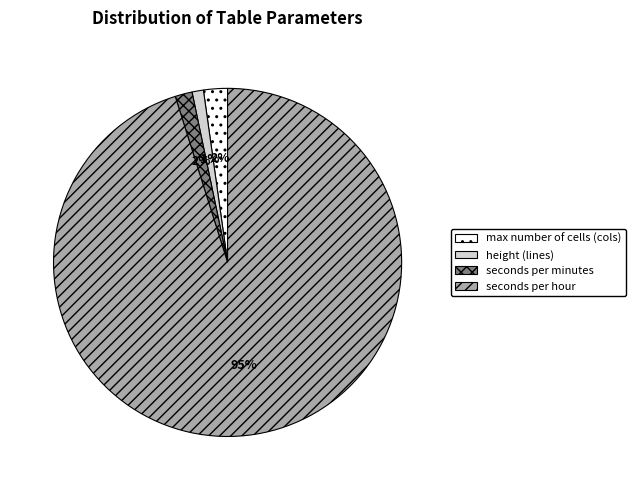

Which slice represents more than half of the pie?

seconds per hour